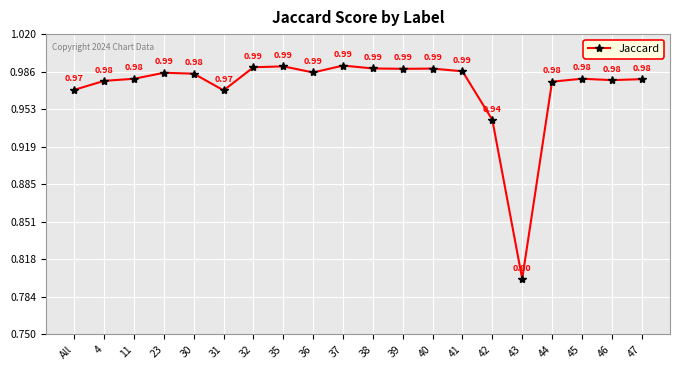

Which category has the highest value across all series?

37